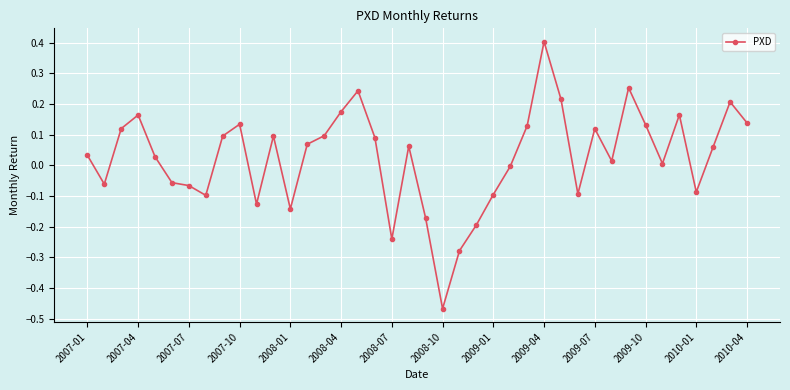

How many lines are shown in the chart?

1